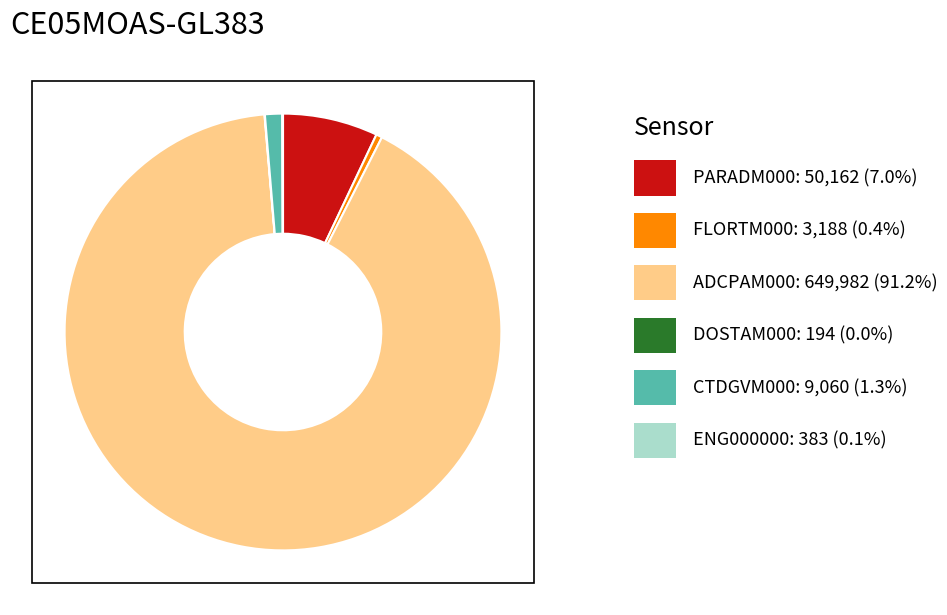

Does any single category account for the majority?

Yes